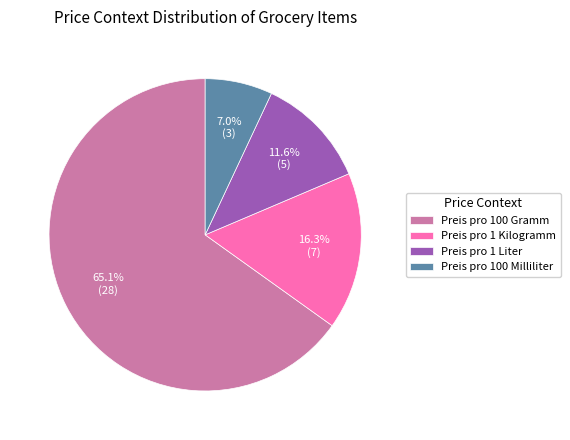

Combined, do Preis pro 100 Gramm and Preis pro 1 Kilogramm account for over 50%?

Yes